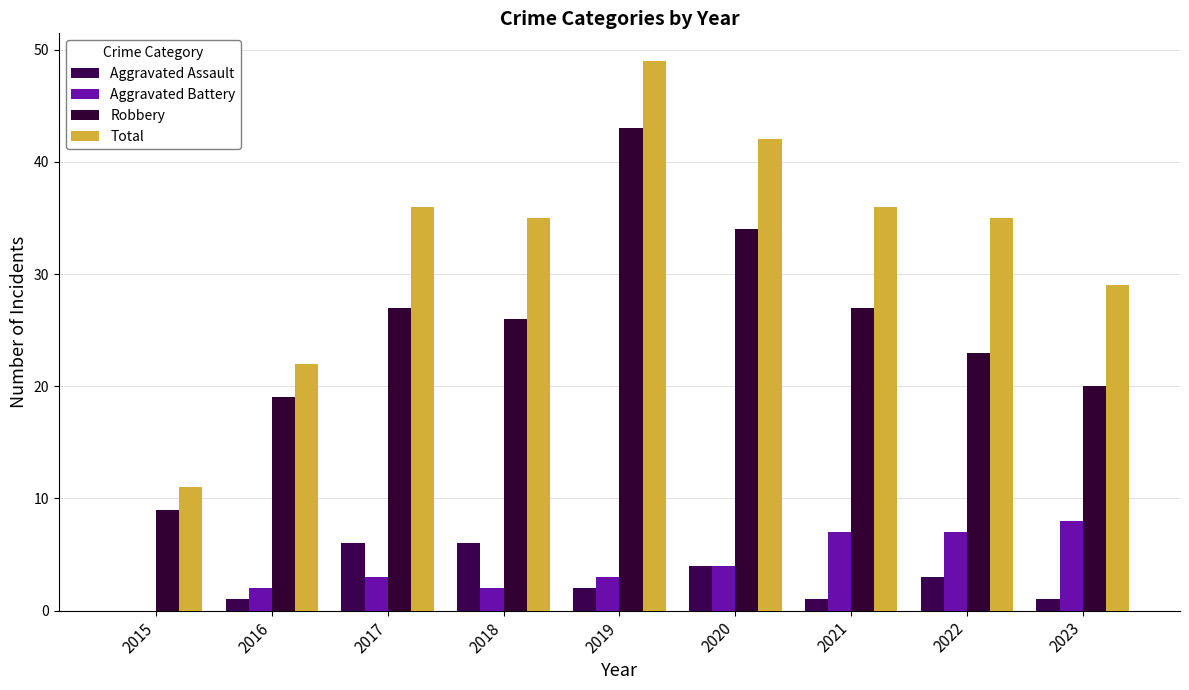

How many groups of bars are there?

9